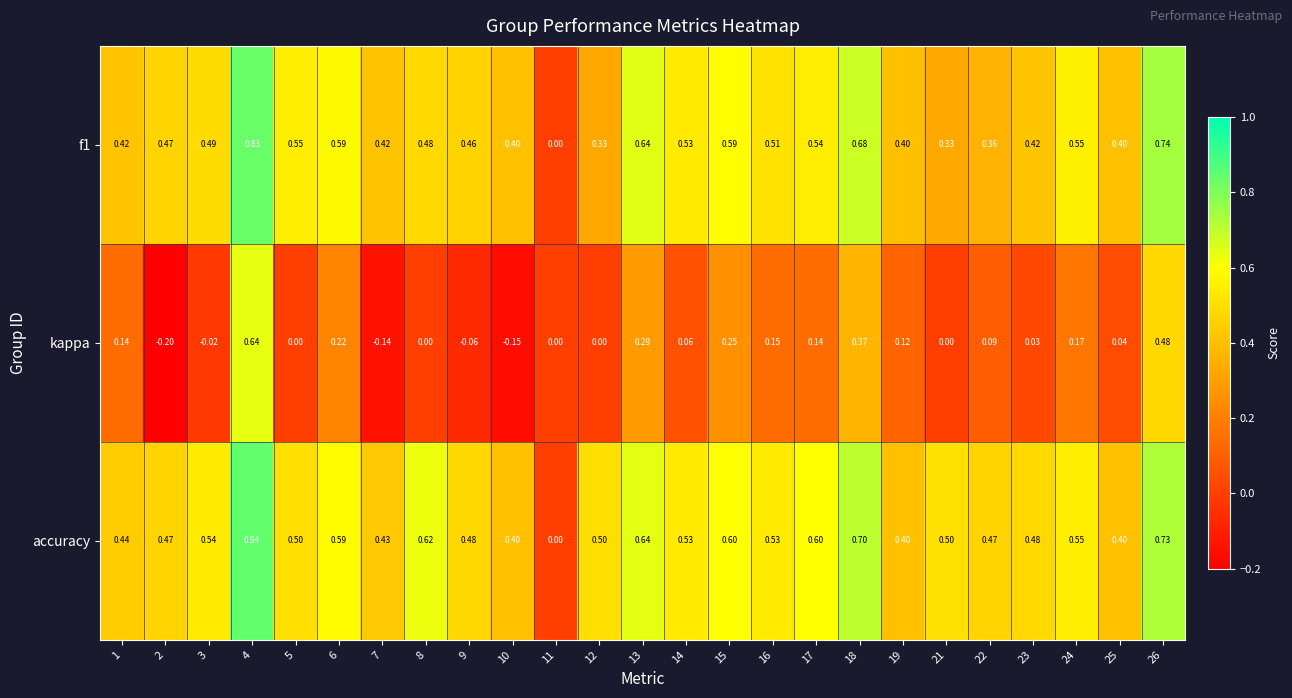

Between 9 and 15, which series saw the biggest shift?

kappa